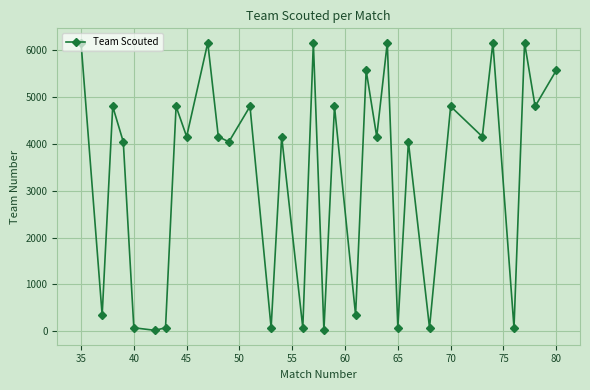

Does the chart display data point markers on the line(s)?

Yes